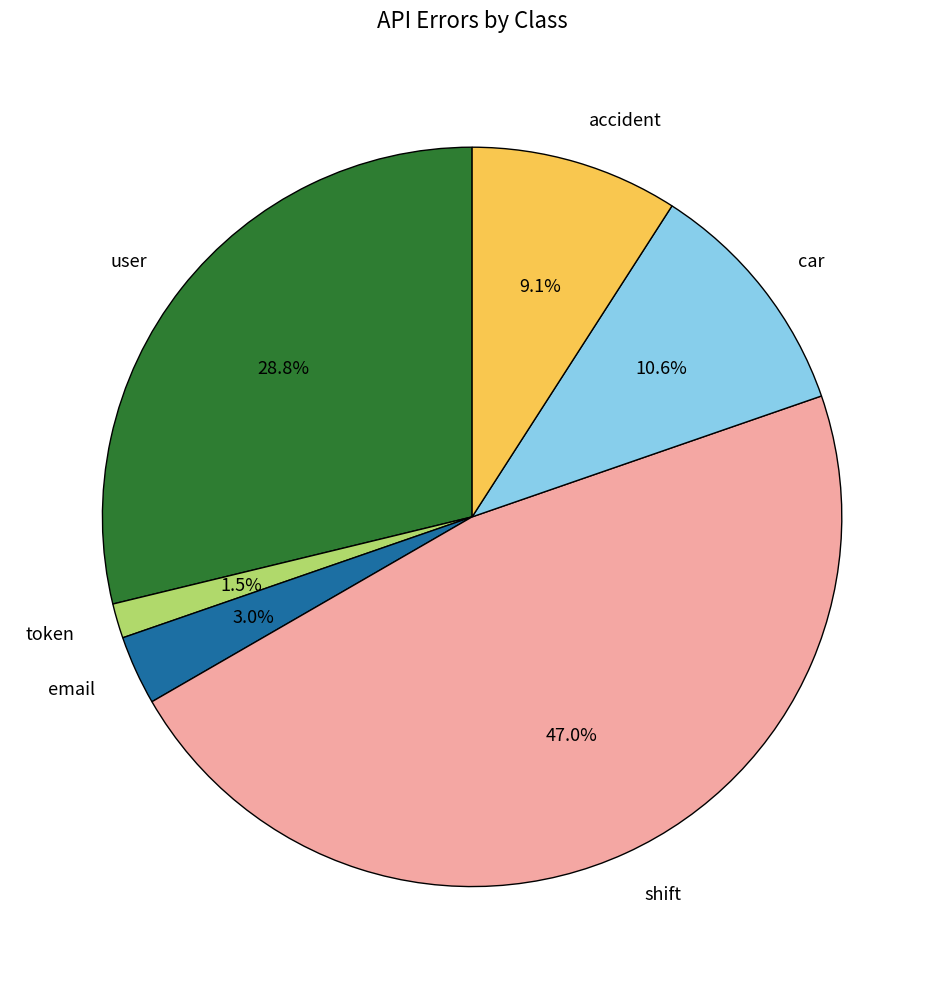

Does shift account for over 50% of the chart?

No